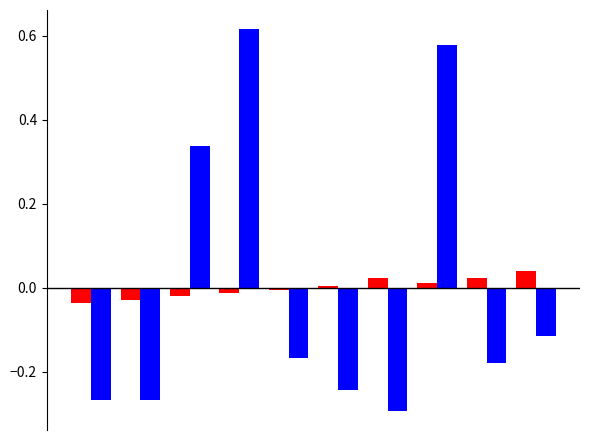

The value of Group2 (NumLock/Finger/Wiring) at 6 is -0.1. True or false?

False